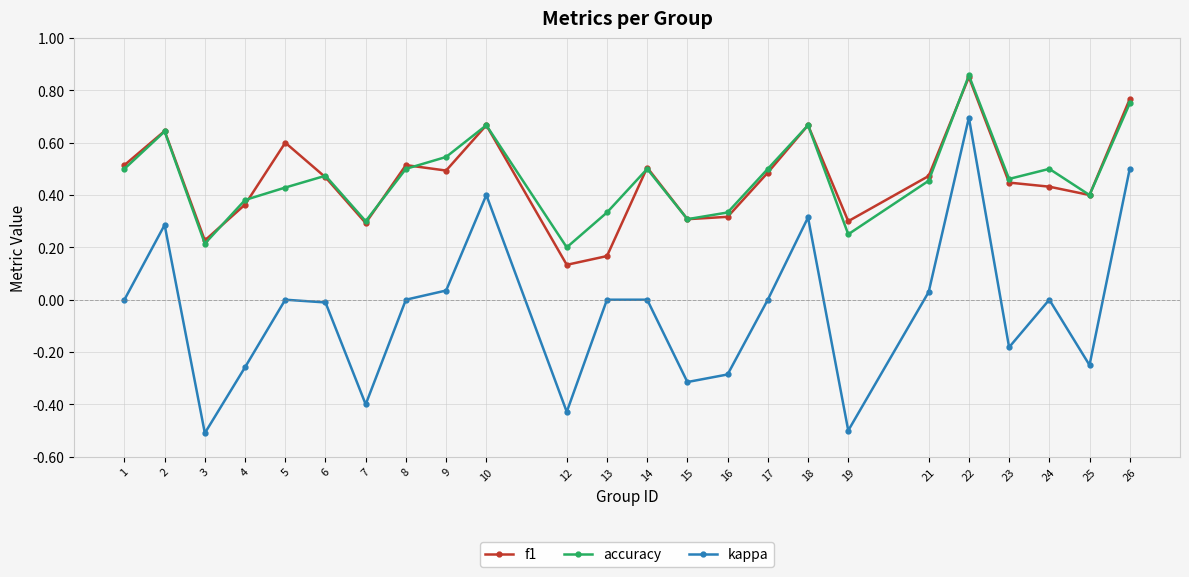

Which category has the highest value in the f1 series?

22